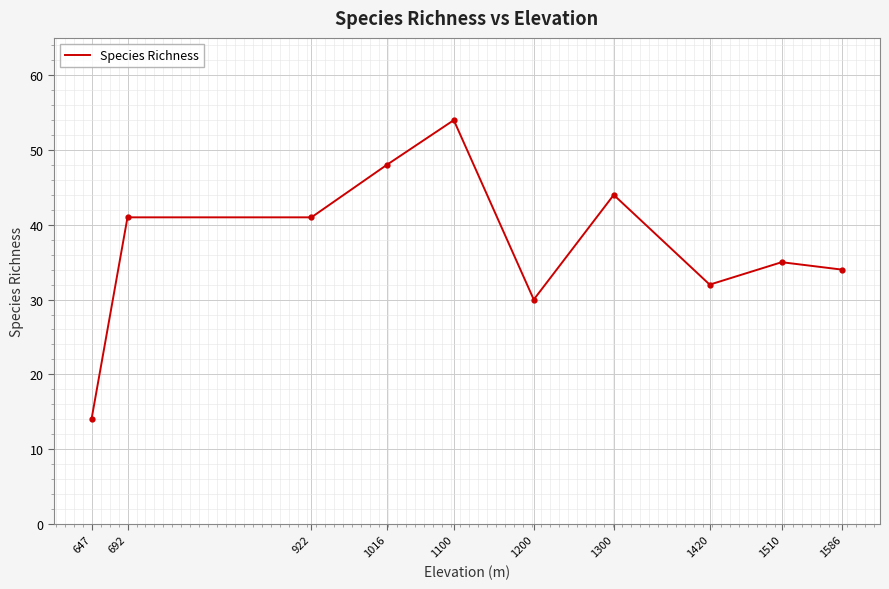

Approximately how many times larger is the value at 692 compared to 1100?

0.8